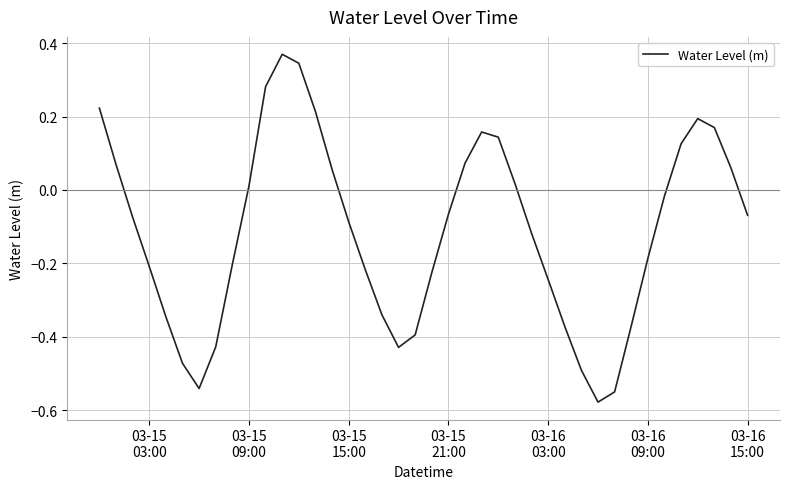

What is the difference between the maximum and minimum values?

0.9